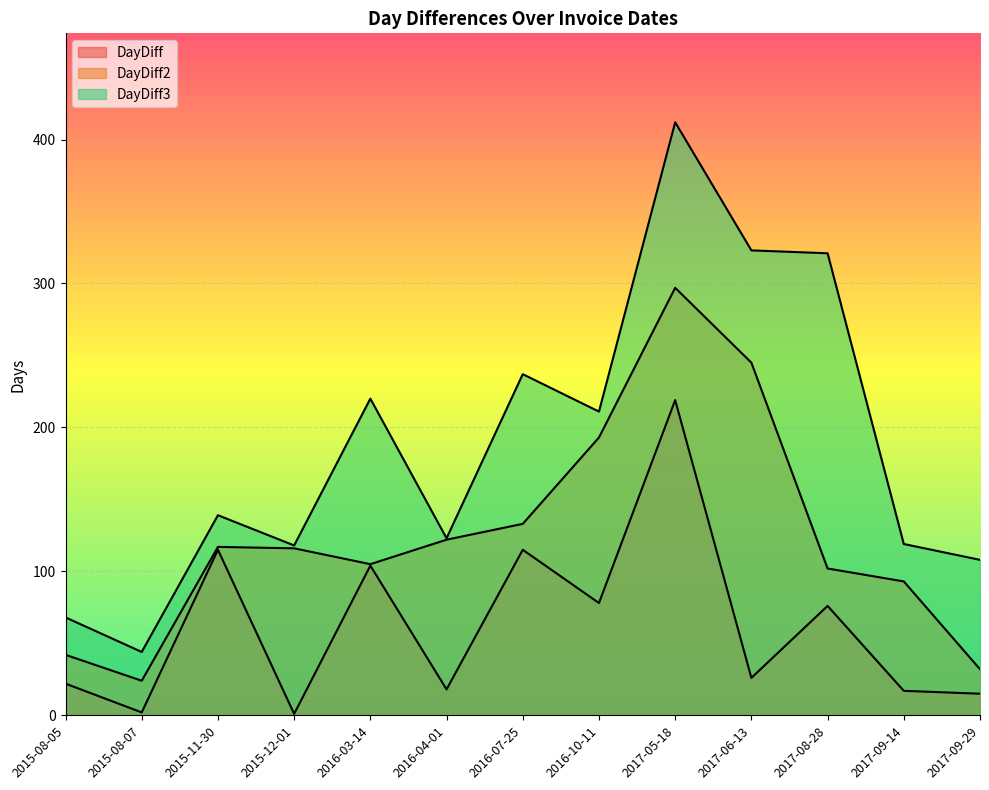

What is the value of the DayDiff point at the 9th from the left?

219